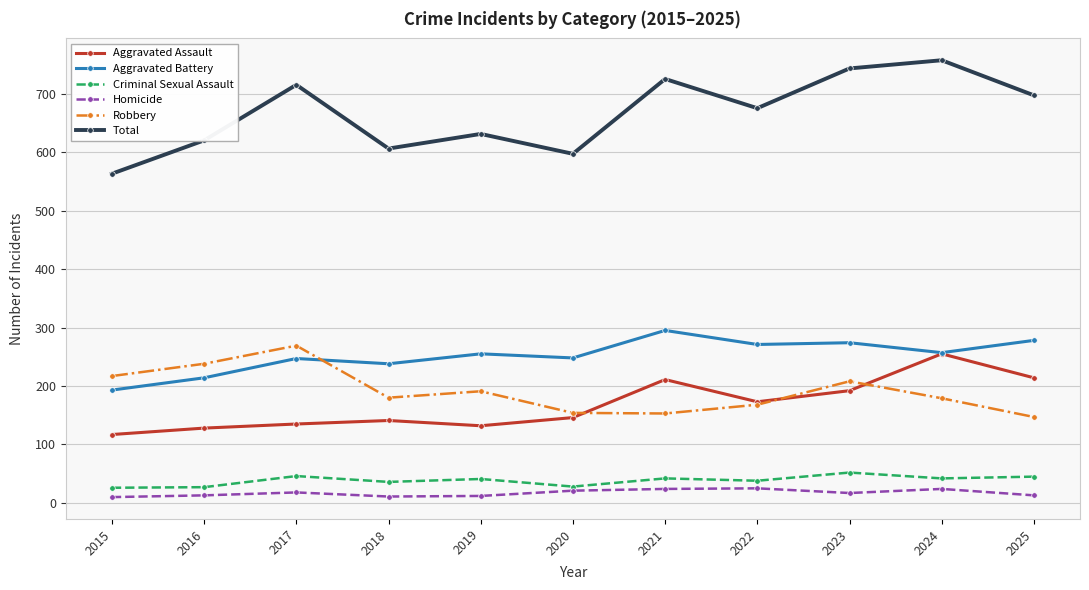

How many data points in Aggravated Assault are less than 146?

5